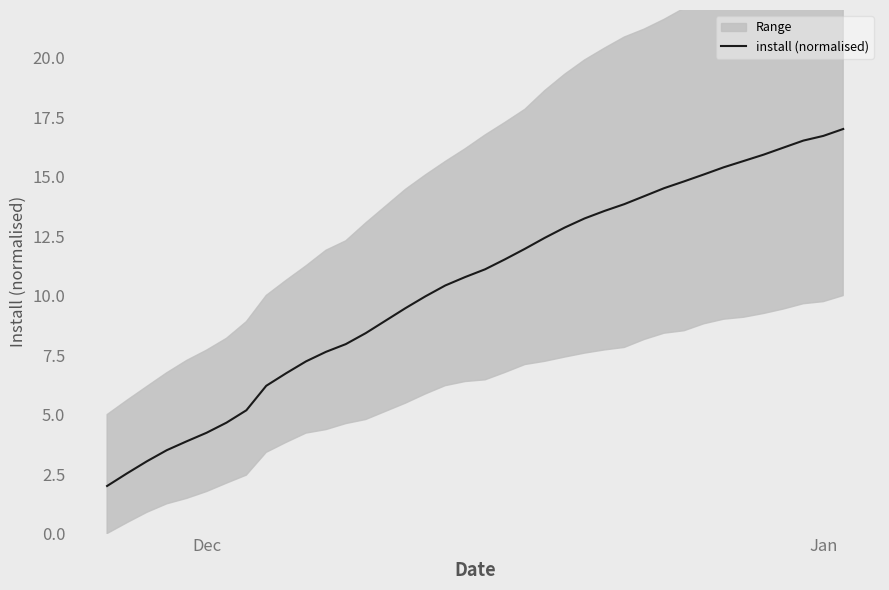

True or false: there are more than 1 points higher than both neighbors.

False